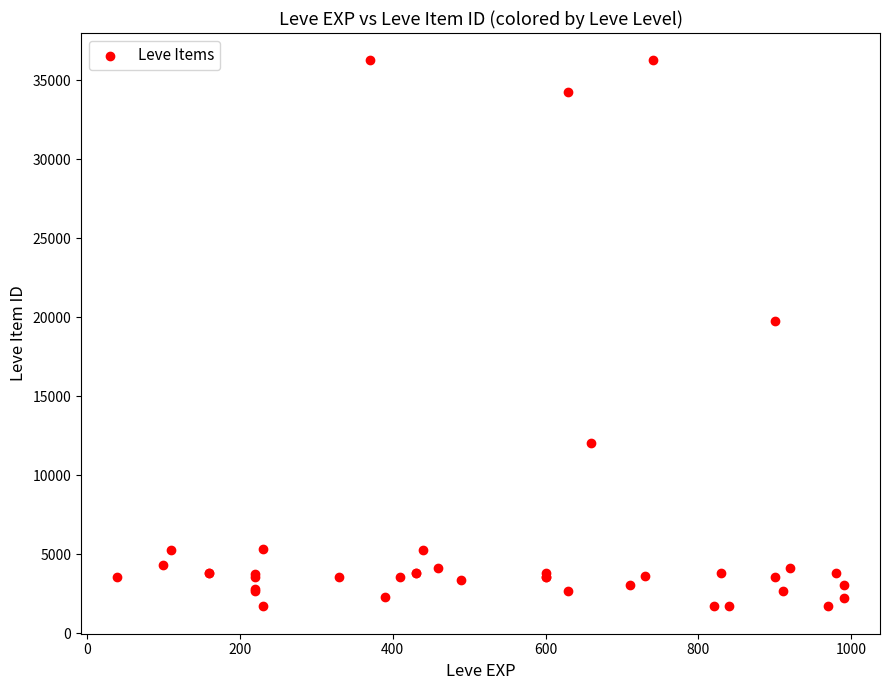

What Y value in the scatter plot is closest to 18967?

19744